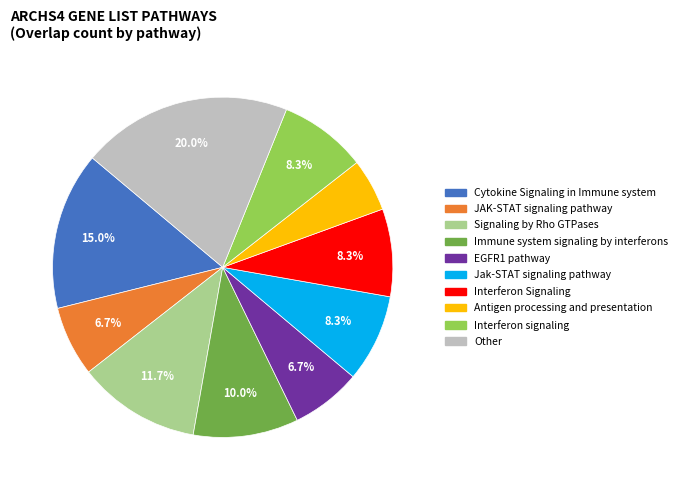

Which category has the smallest portion of the pie?

Antigen processing and presentation